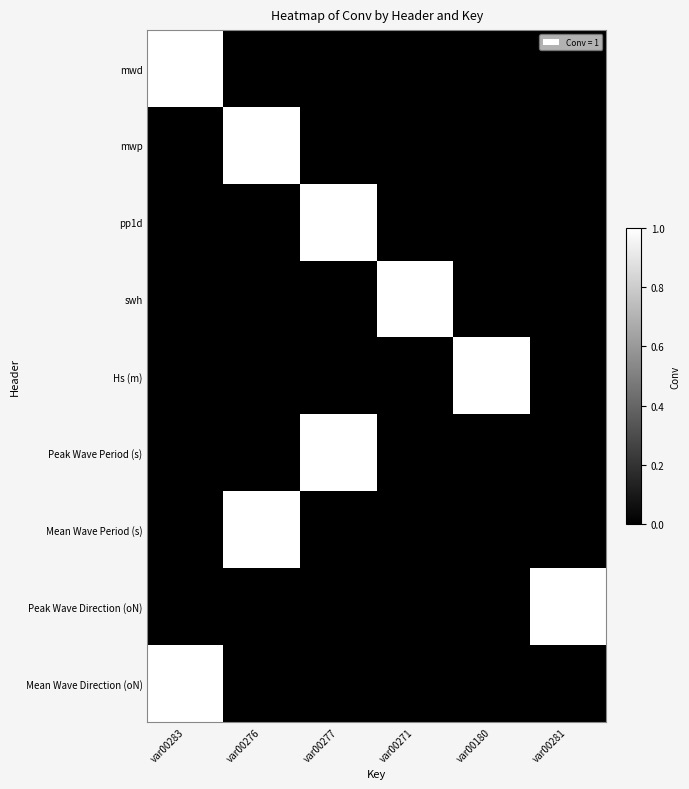

True or false: Mean Wave Period (s) has a value of 0 at var00180.

True